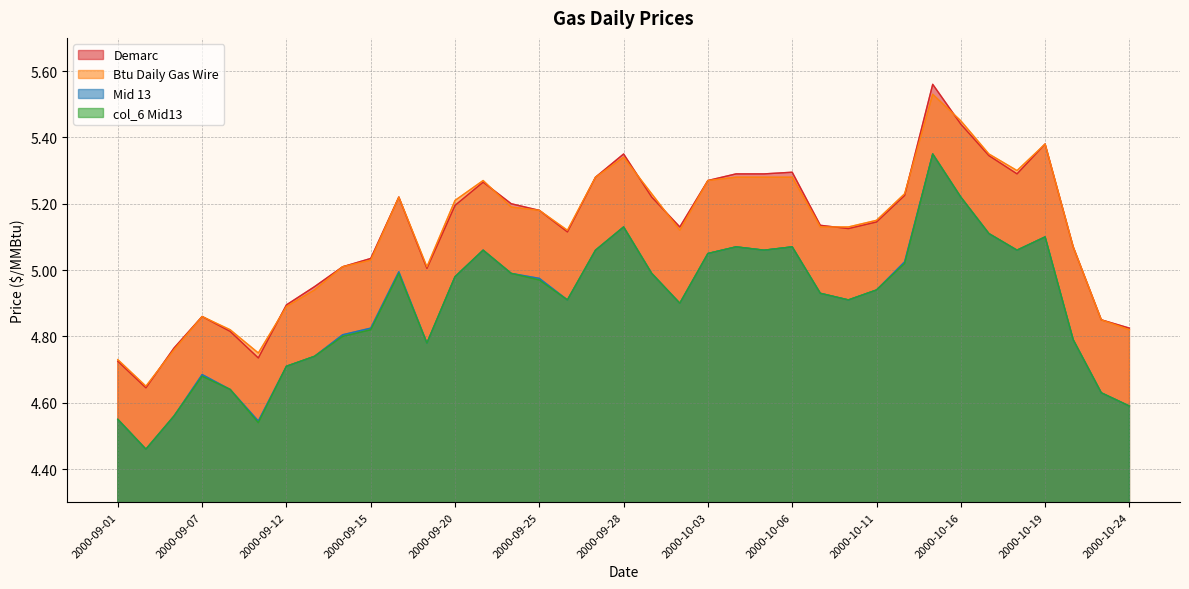

How many series are shown in this chart?

4